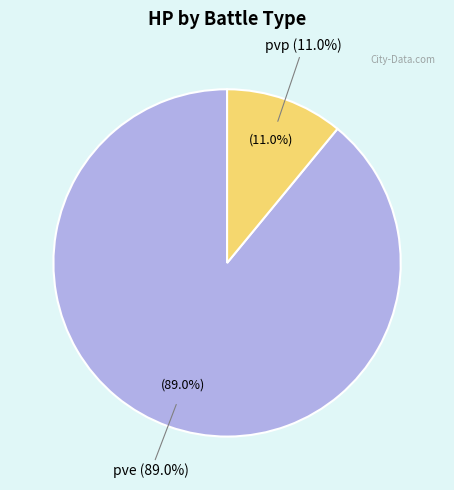

How many slices are in this pie chart?

2